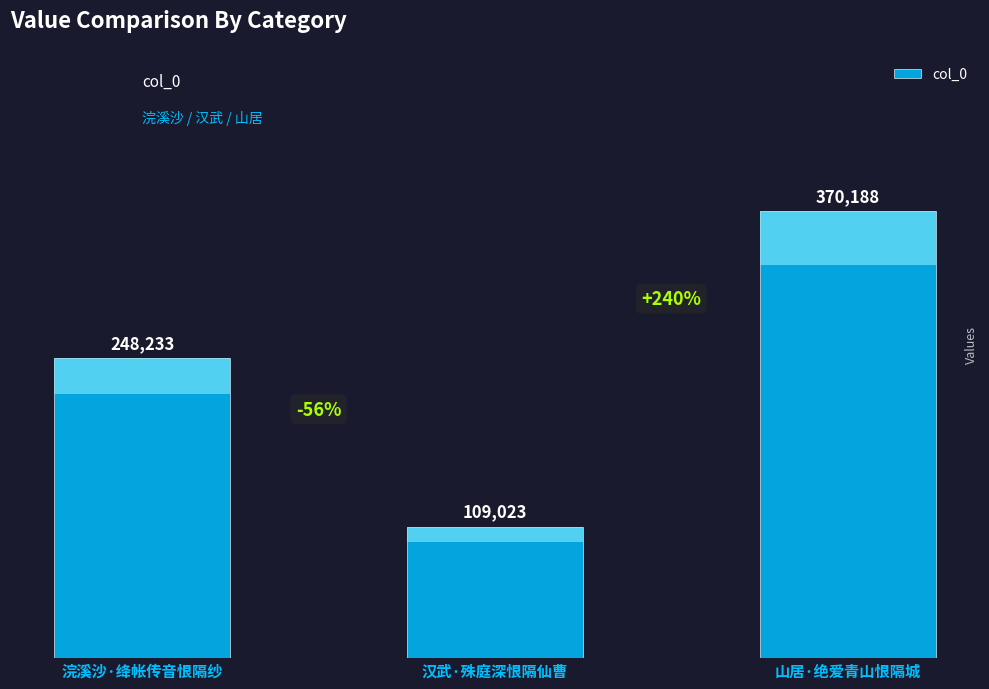

True or false: the data shows 119795 at 浣溪沙·绛帐传音恨隔纱.

False